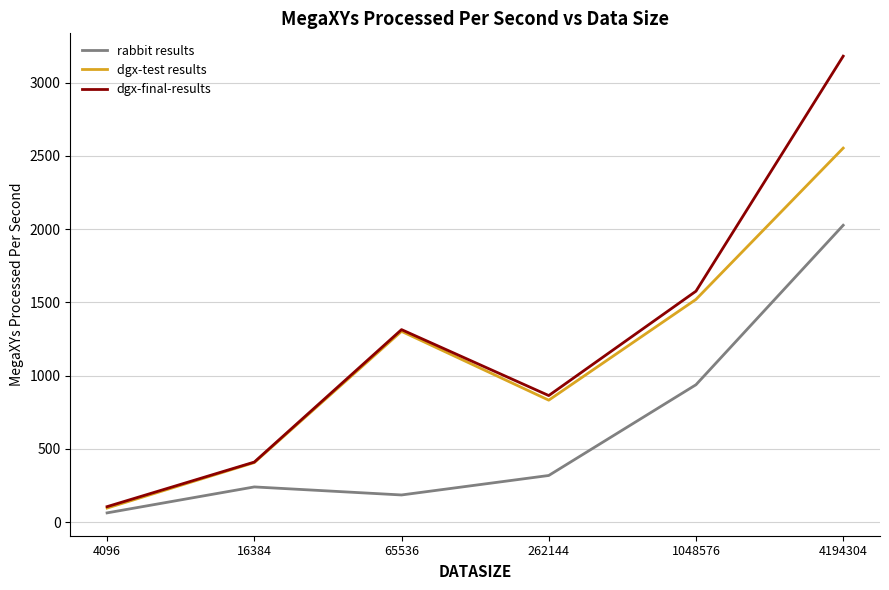

Where does the rabbit results series first go above 318?

262144